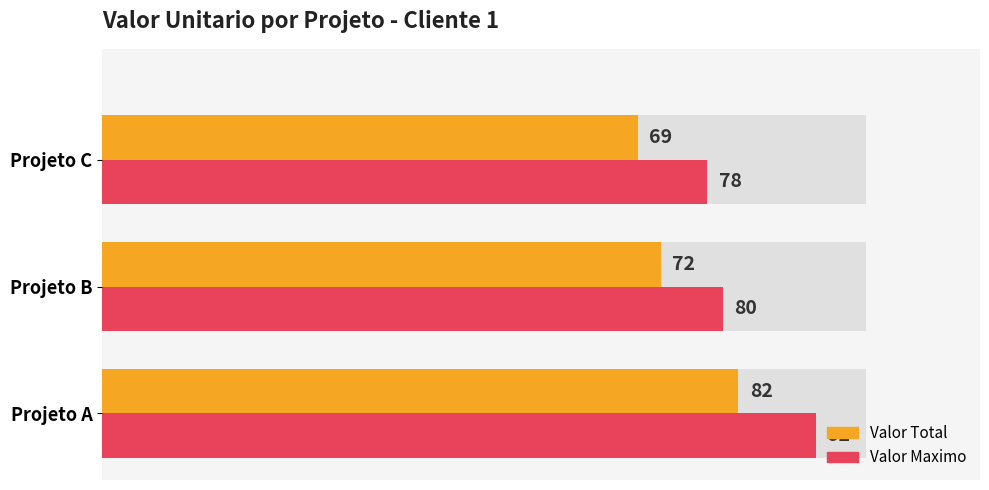

What is the value of the Valor Maximo bar at the 2nd from the left?

80